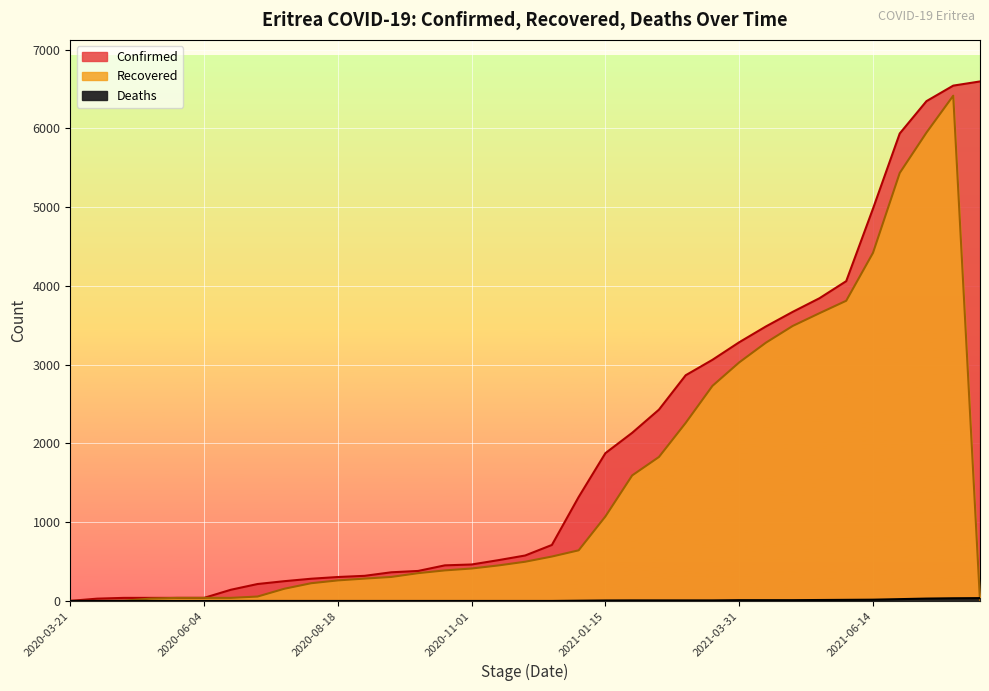

Which series has the largest range (max minus min)?

Confirmed